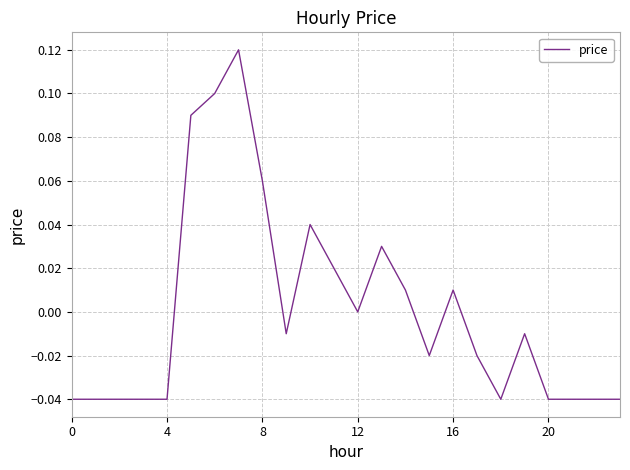

How many lines are shown in the chart?

1